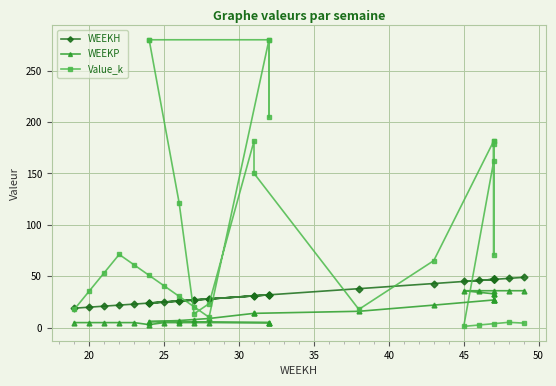

How many values in the WEEKH series are below 31?

15